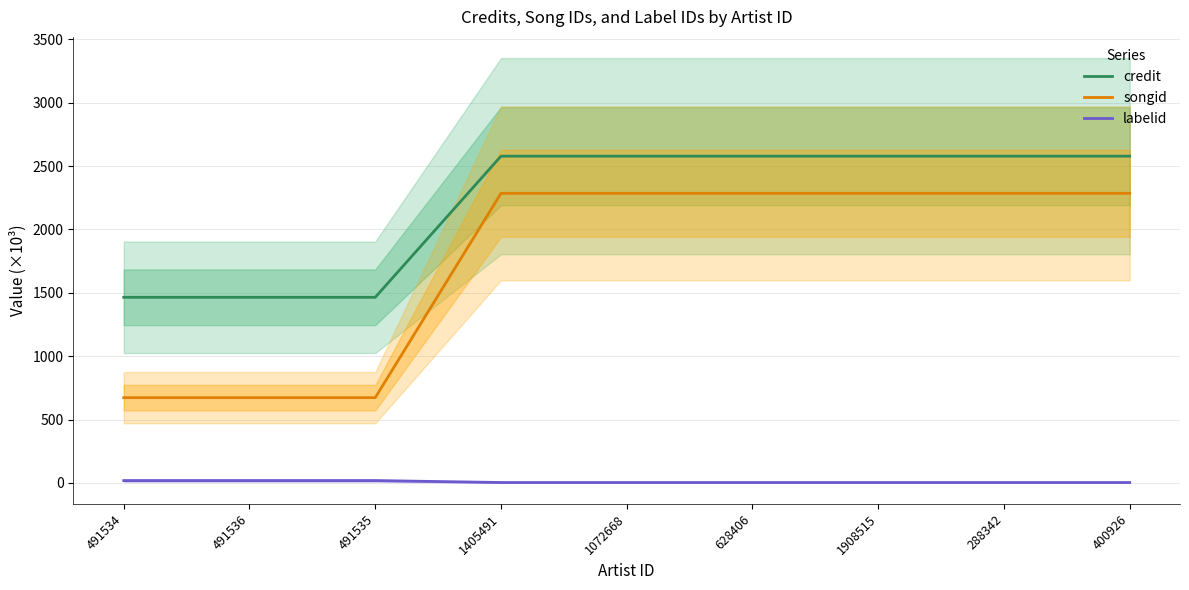

True or false: labelid has more than 0 interior local peaks.

False